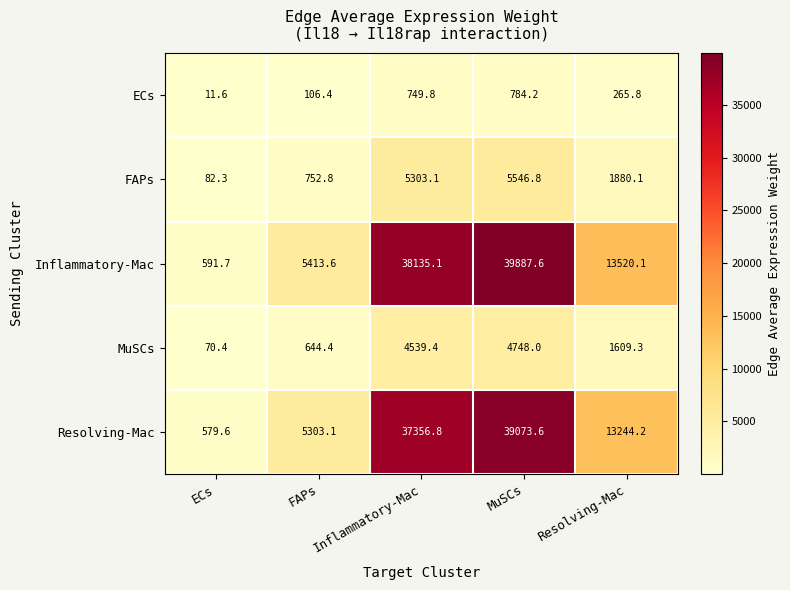

Where is FAPs nearest to the value 2814?

Resolving-Mac